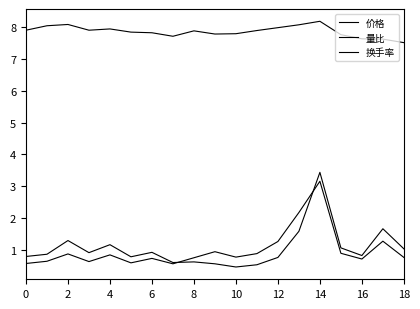

How many series are shown in this chart?

3